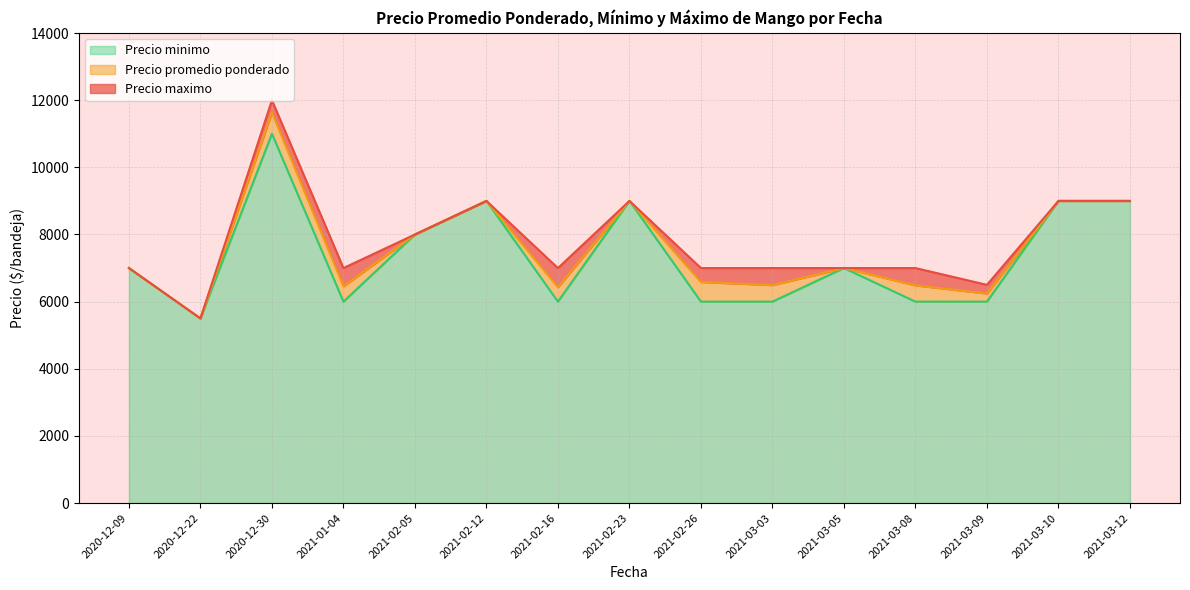

The value of Precio maximo at 2021-02-12 is 12817. True or false?

False